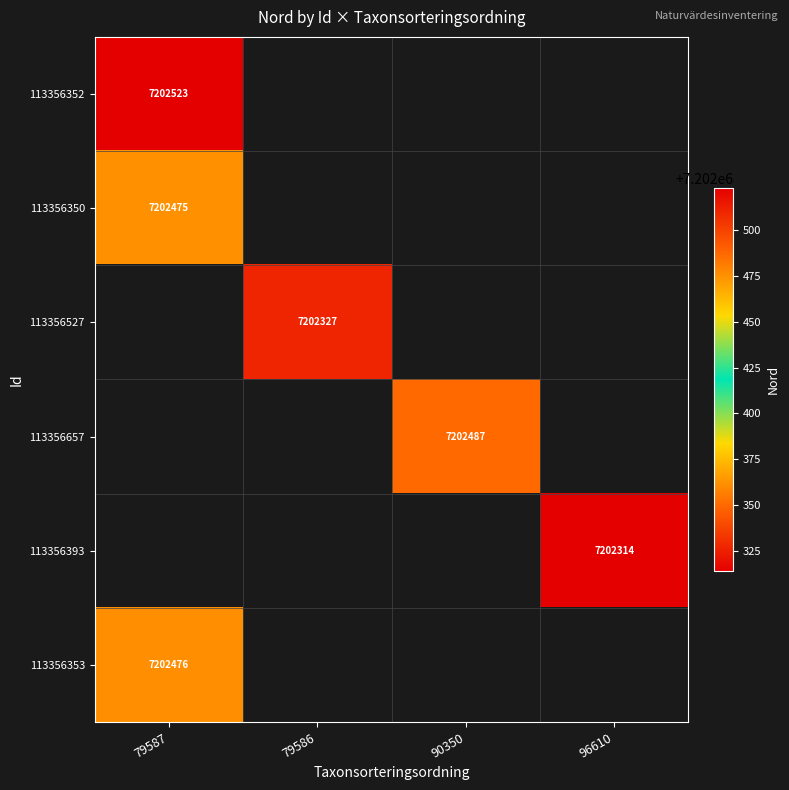

True or false: 113356527 has a value of 3715481 at 79586.

False